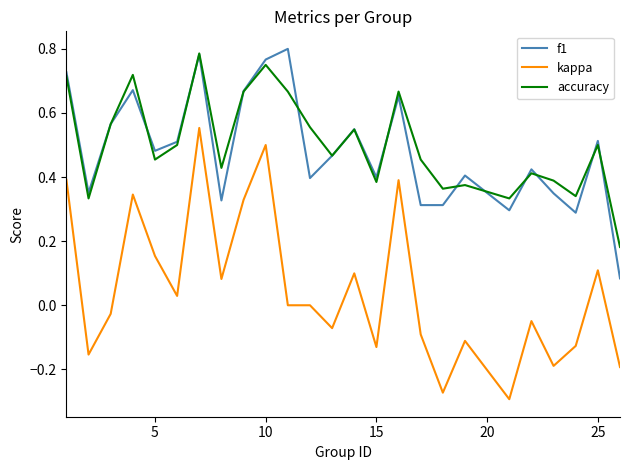

True or false: kappa and f1 intersect in this chart.

False